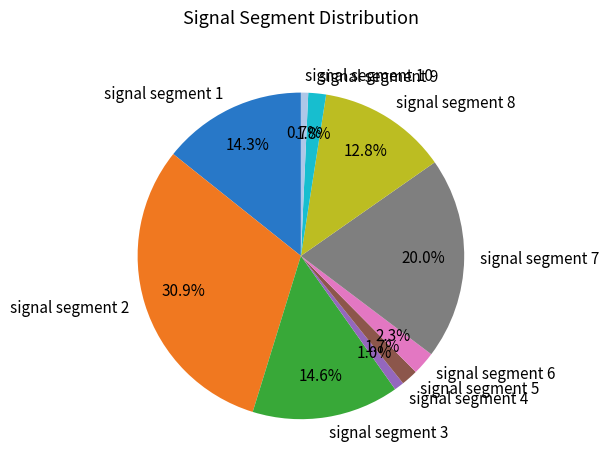

To the nearest percent, what is the combined percentage of signal segment 5 and signal segment 3?

16%